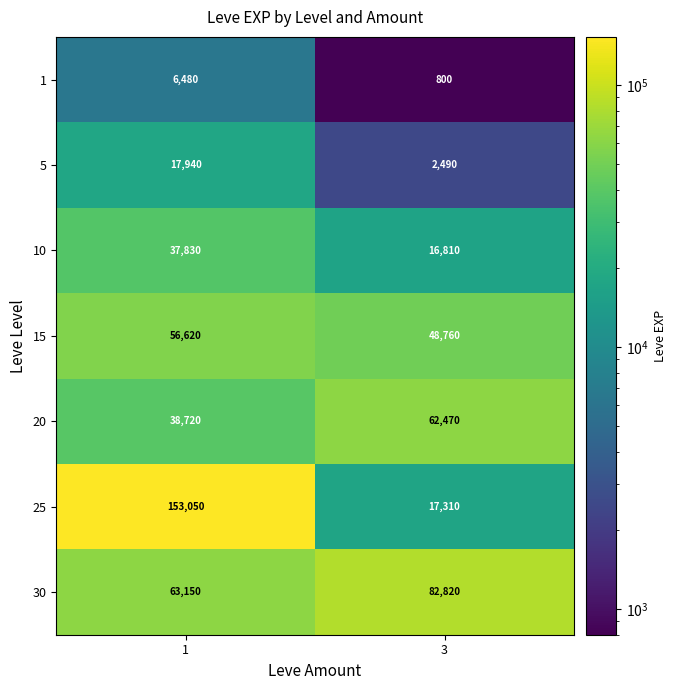

Reading left to right, list all the values displayed in this chart.

1: 1=6480	3=800
5: 1=17940	3=2490
10: 1=37830	3=16810
15: 1=56620	3=48760
20: 1=38720	3=62470
25: 1=153050	3=17310
30: 1=63150	3=82820